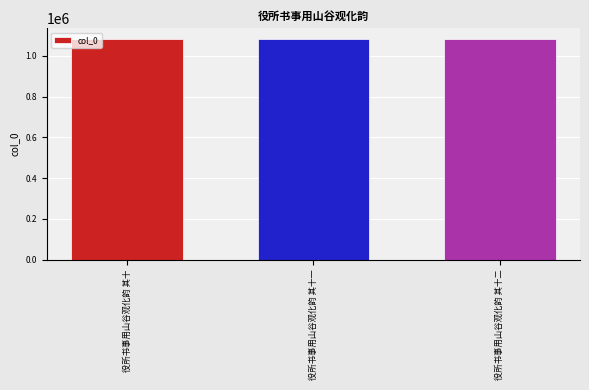

What is the minimum value shown in the chart?

1081622